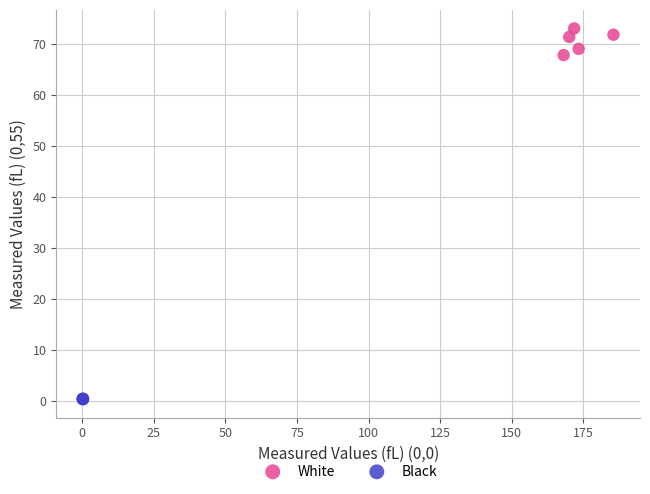

Which series has the widest spread of Y values?

White